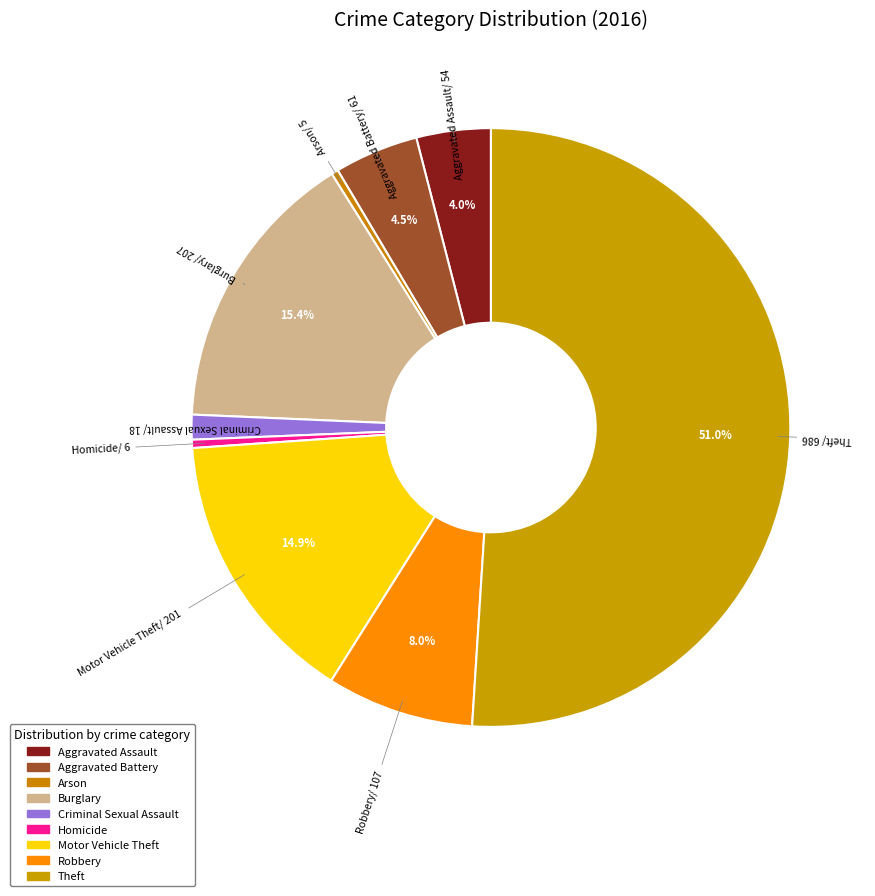

How many slices are in this pie chart?

9